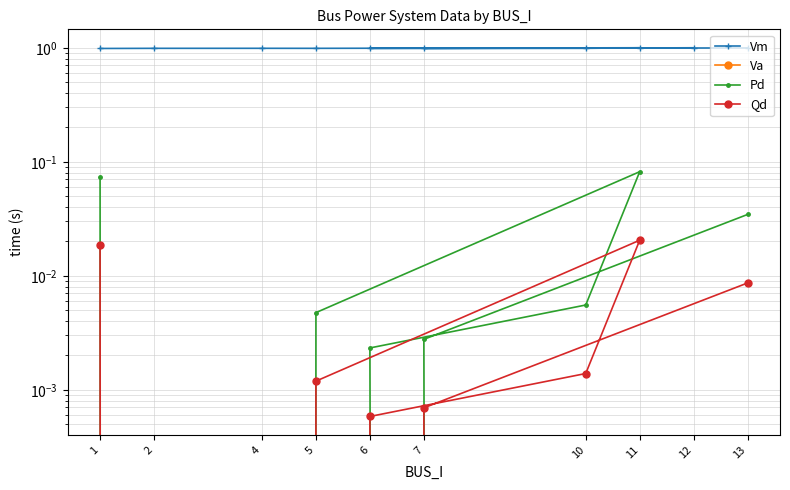

List the series in order of their peak value, lowest first.

Va, Qd, Pd, Vm